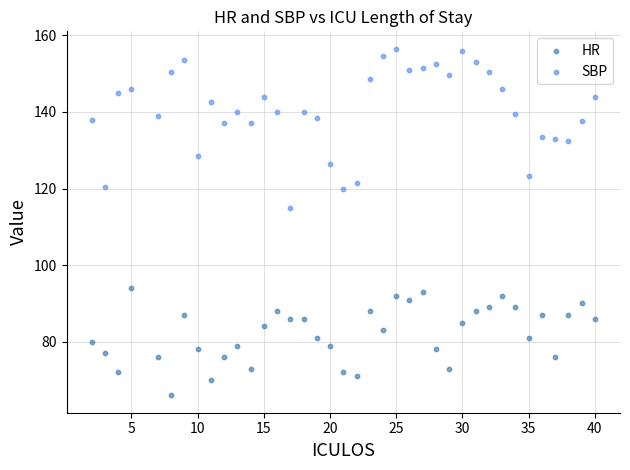

Across all data points, what is the range of X values (max minus min)?

38.0